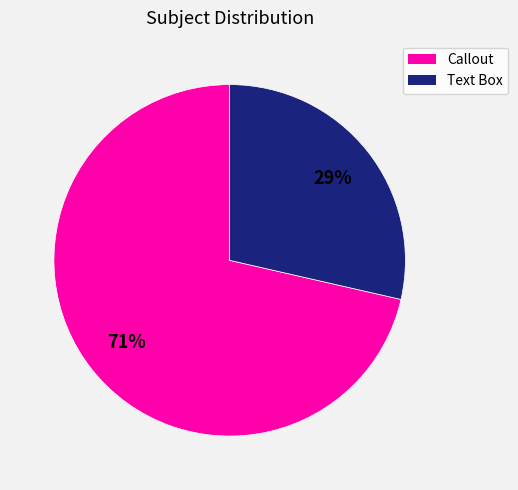

To the nearest percent, what is the average slice percentage?

50%